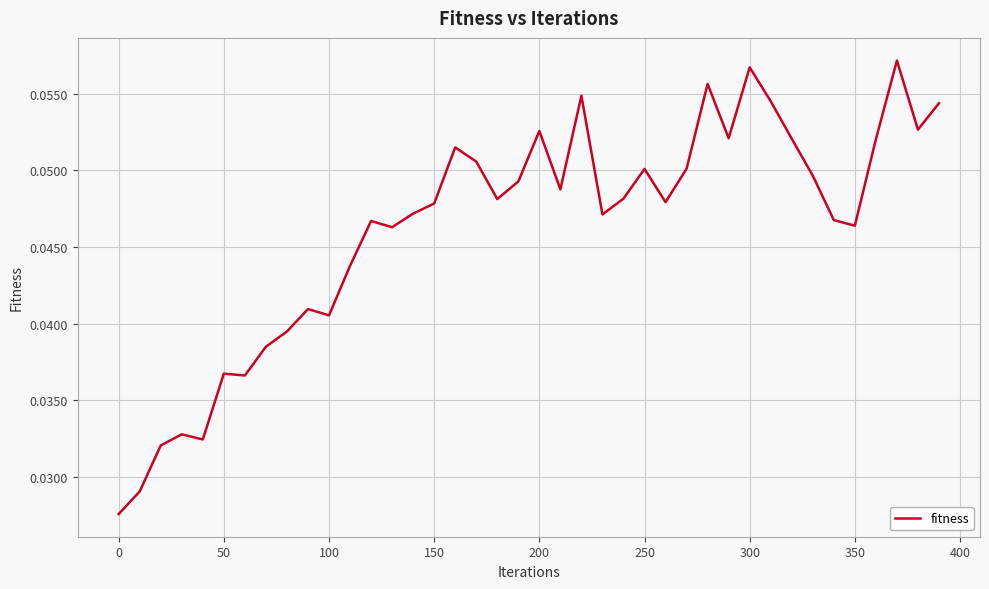

True or false: there are more than 0 points higher than both neighbors.

True